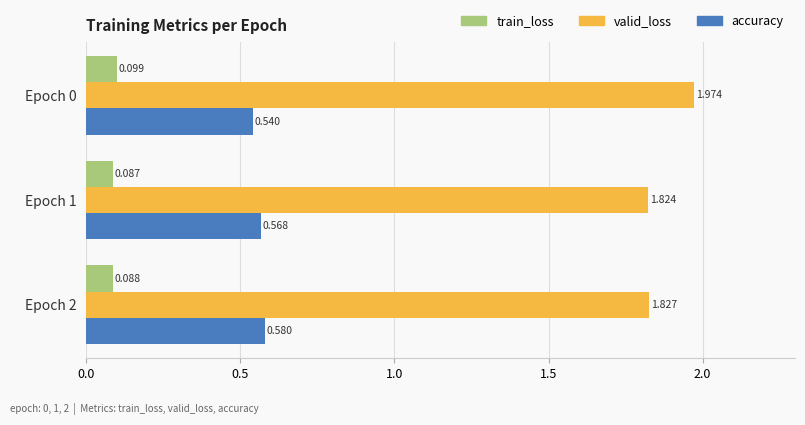

What are all the series names shown in the legend?

train_loss, valid_loss, accuracy